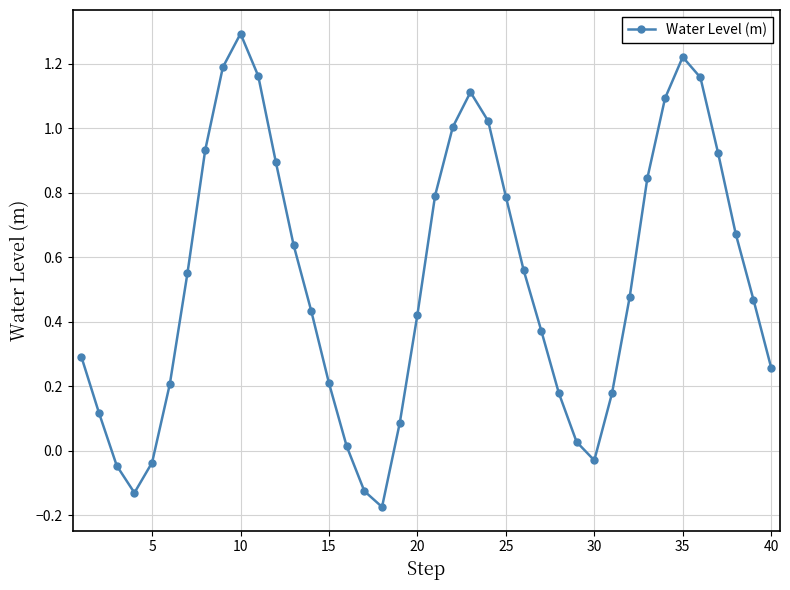

How many points are higher than both their immediate neighbors (excluding endpoints)?

3